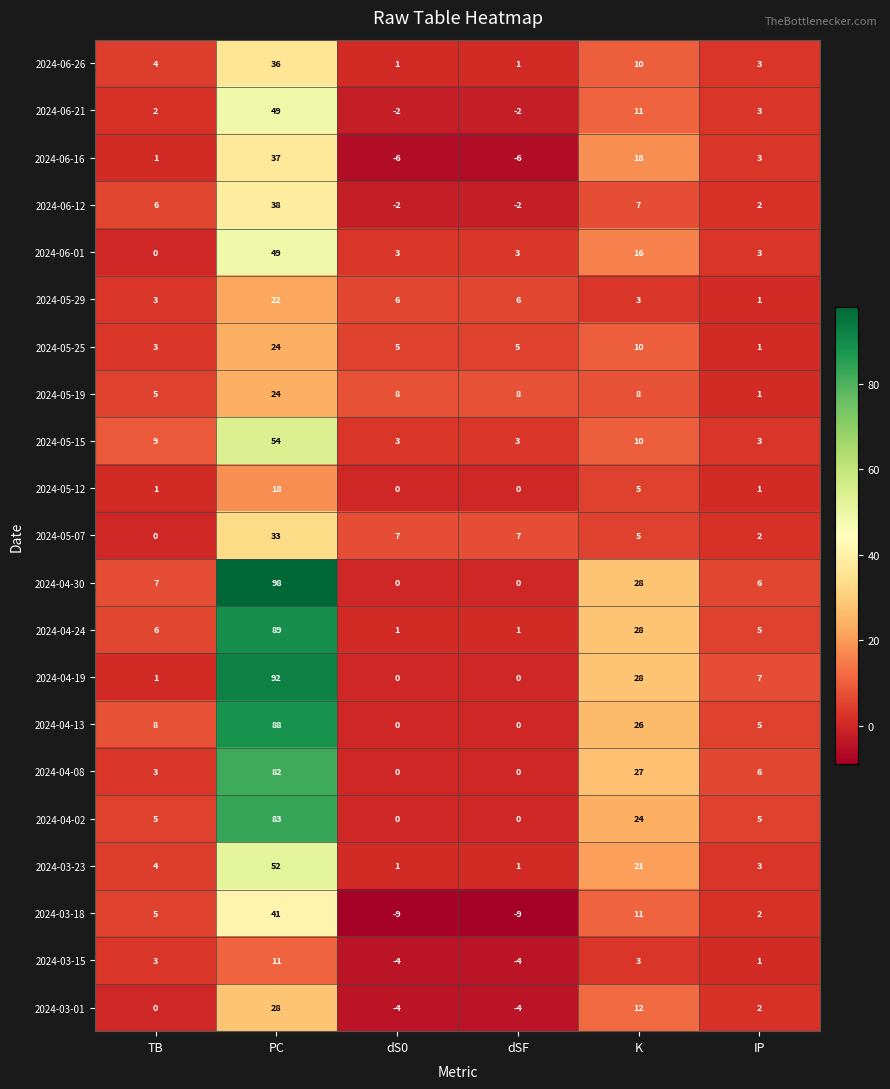

What is the total value across all series at TB?

76